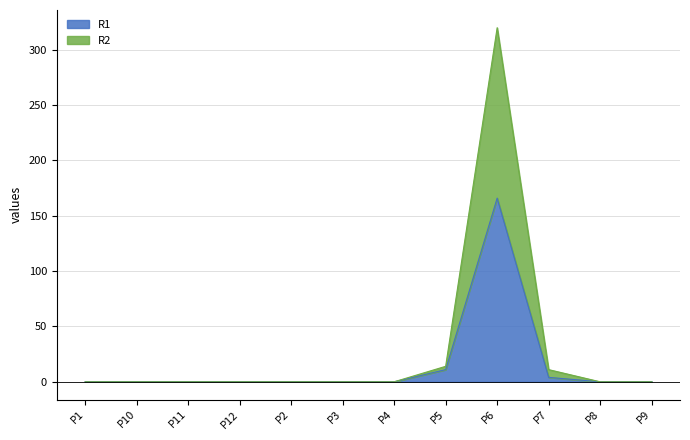

List the series in order of their peak value, lowest first.

R1, R2